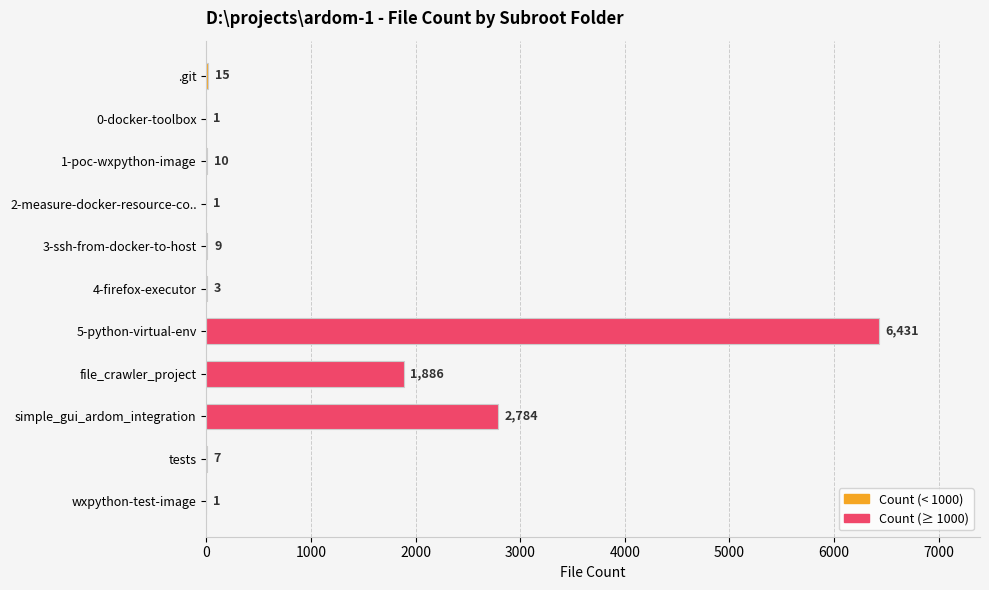

What is the sum of the values at 0-docker-toolbox and simple_gui_ardom_integration?

2785